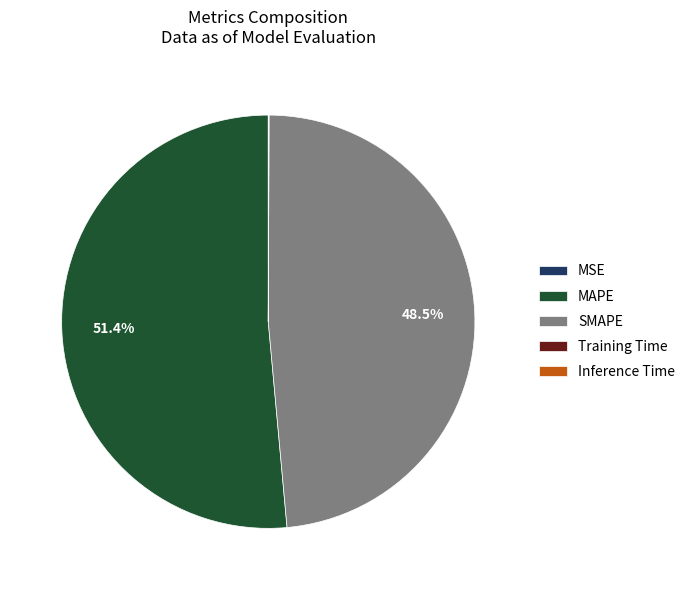

Is there any slice that represents more than half of the pie?

Yes